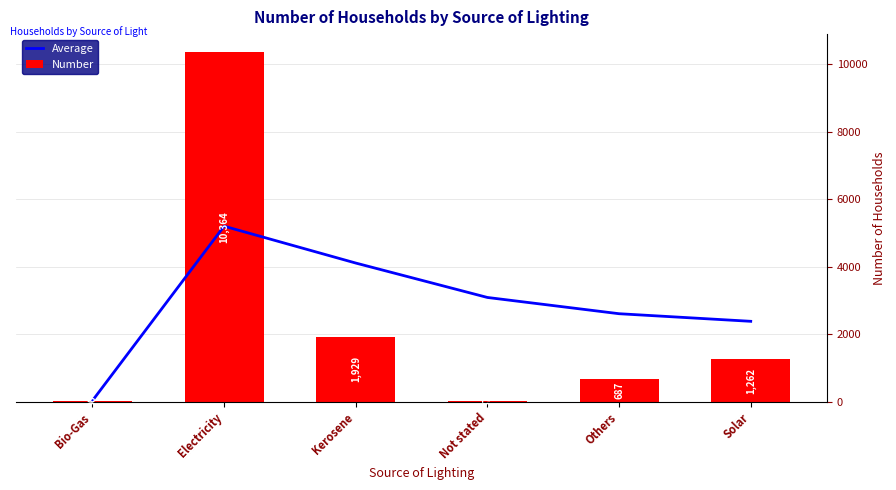

Which category has the highest value in the Average series?

Electricity